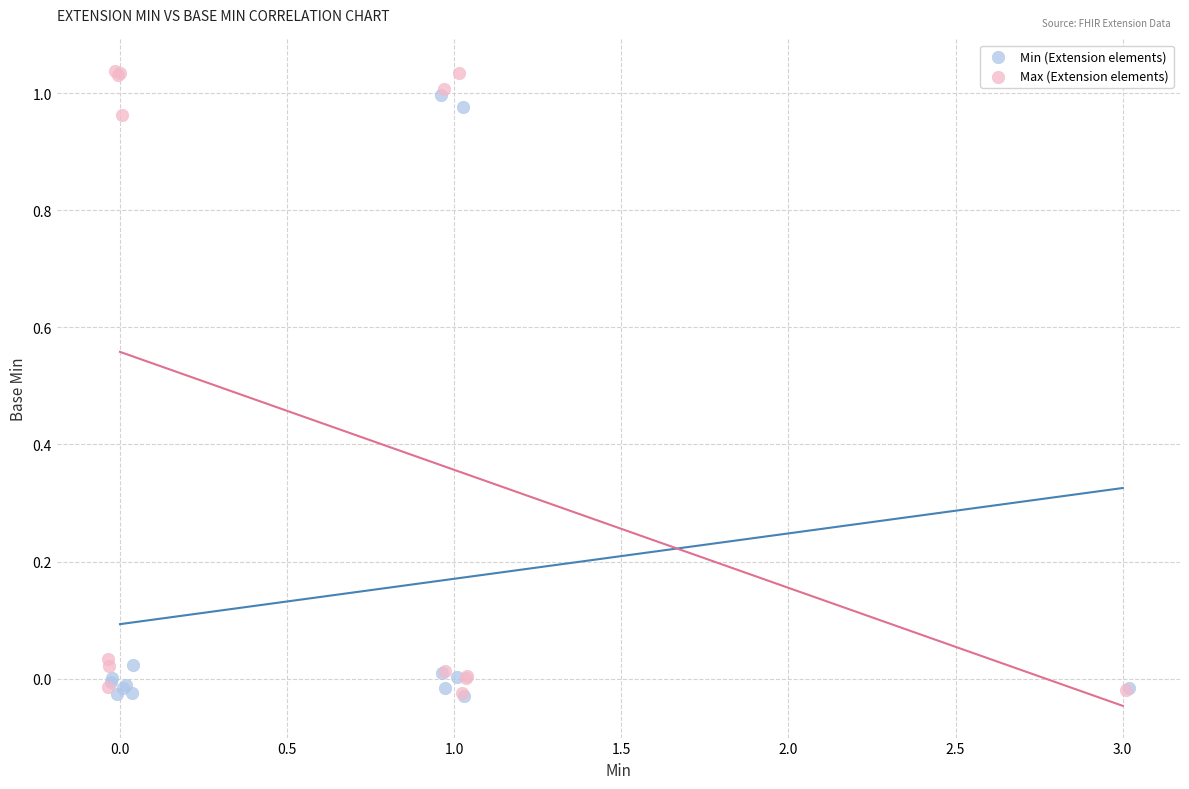

Which series has the largest Y range (max minus min)?

Max (Extension elements)